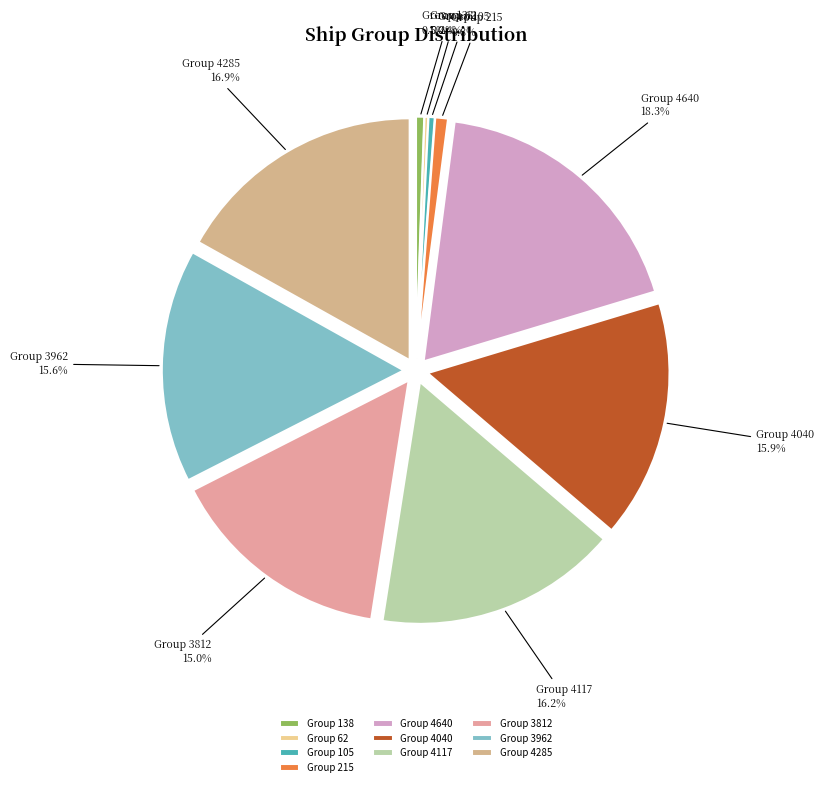

What is the ratio of the value at Group 4285 to the value at Group 3812?

1.1